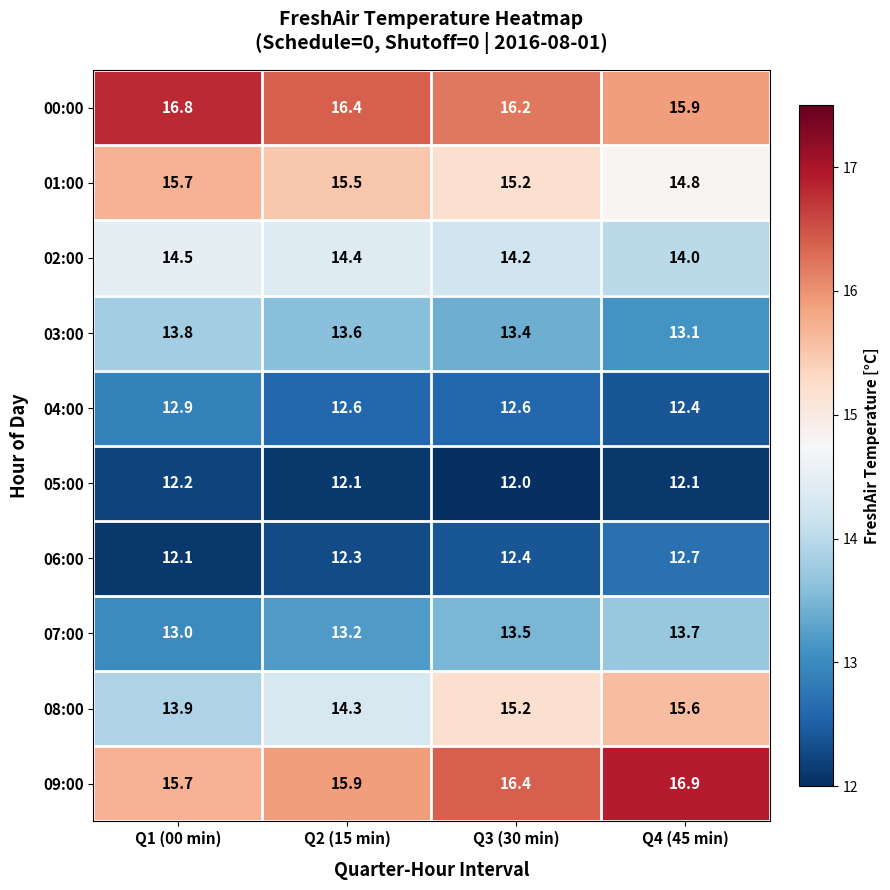

List the labels in order of 00:00 value, smallest first.

Q4 (45 min), Q3 (30 min), Q2 (15 min), Q1 (00 min)